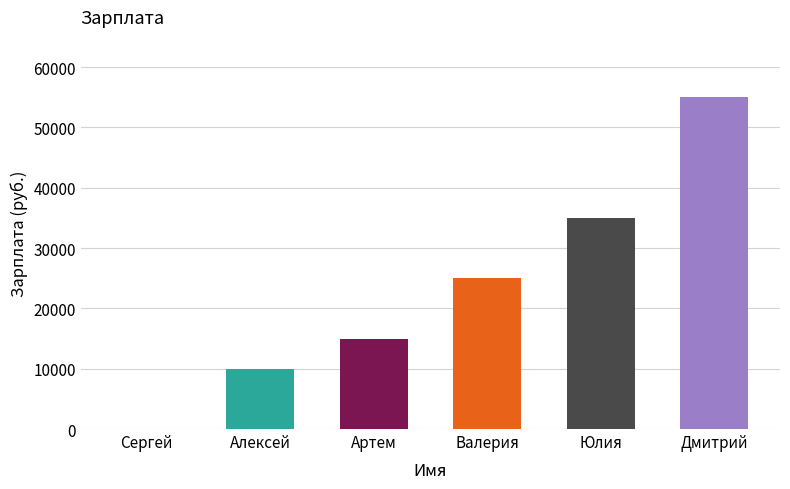

What value does the data have at Дмитрий?

55000